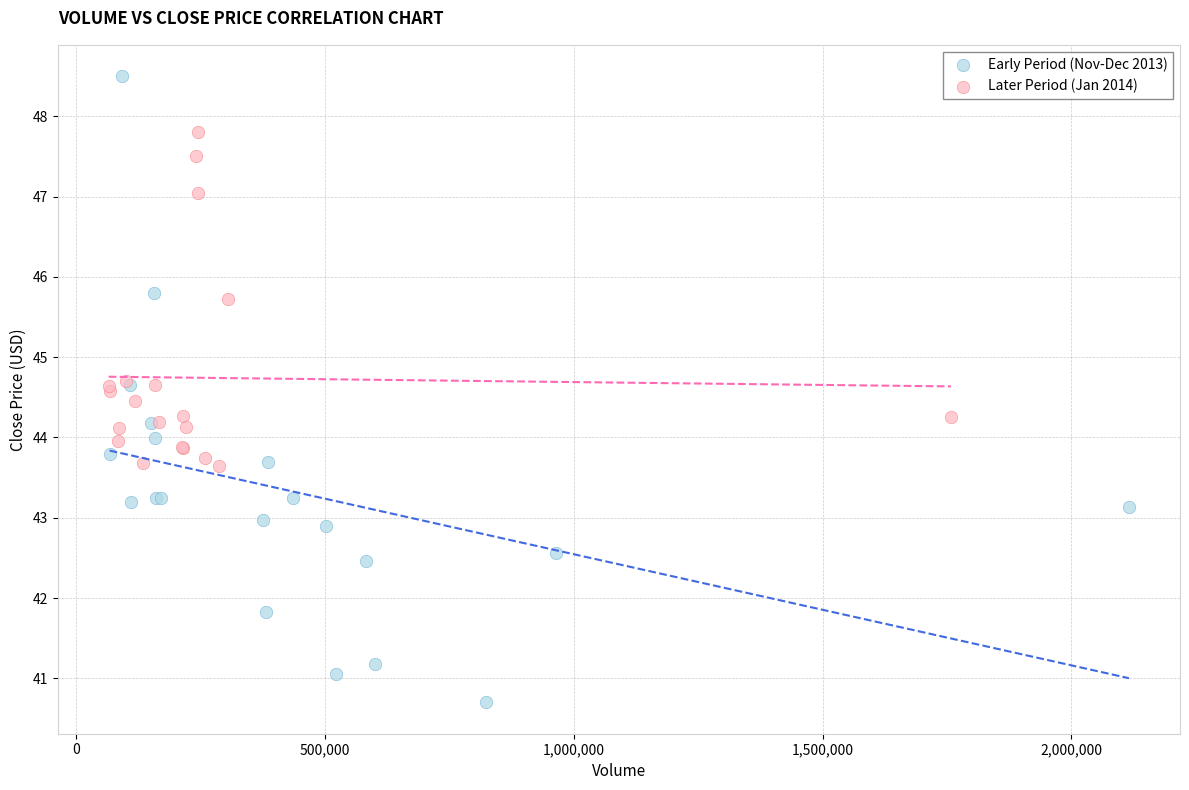

Which series reaches the maximum Y coordinate?

Early Period (Nov-Dec 2013)